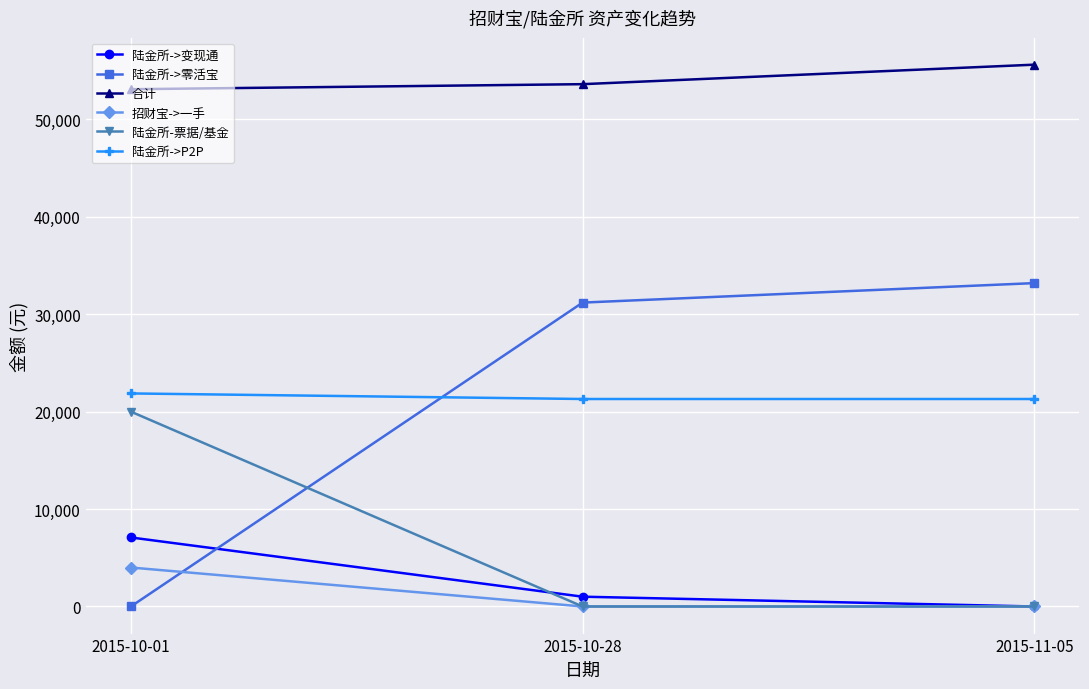

Which series has the widest spread of values?

陆金所->零活宝